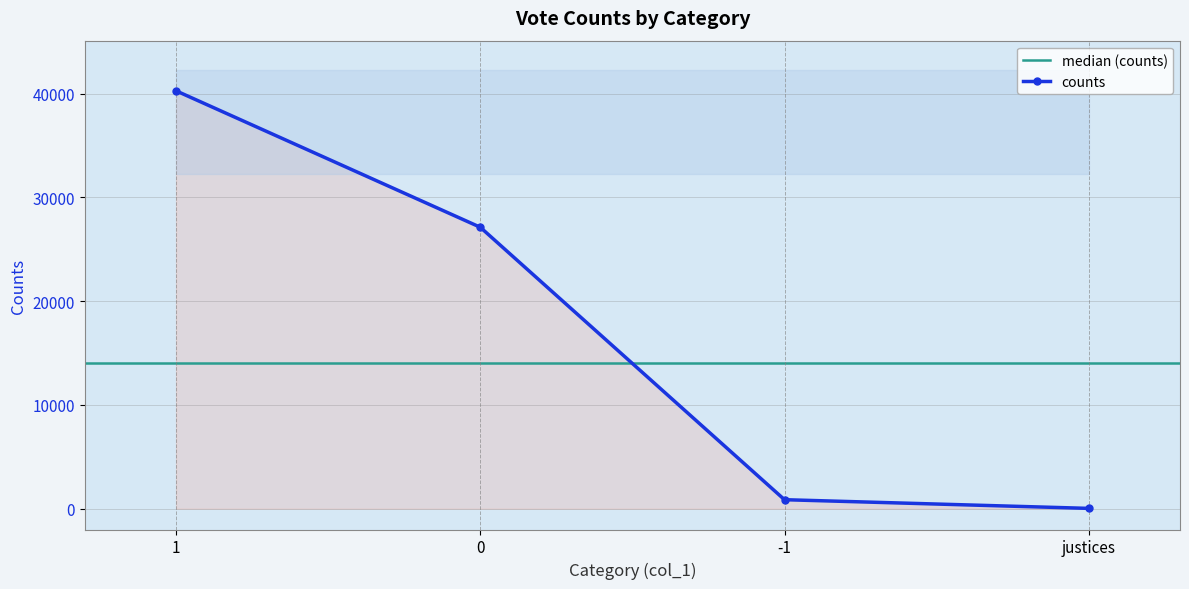

What is the minimum value shown in the chart?

35